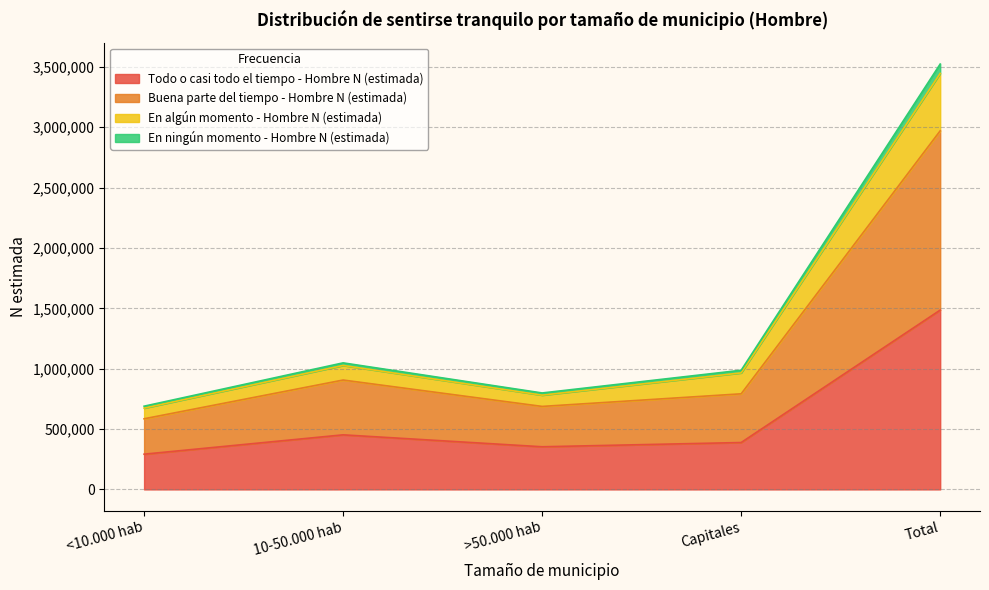

Is the value of Buena parte del tiempo - Hombre N (estimada) at >50.000 hab greater than the value of Todo o casi todo el tiempo - Hombre N (estimada) at >50.000 hab?

Yes